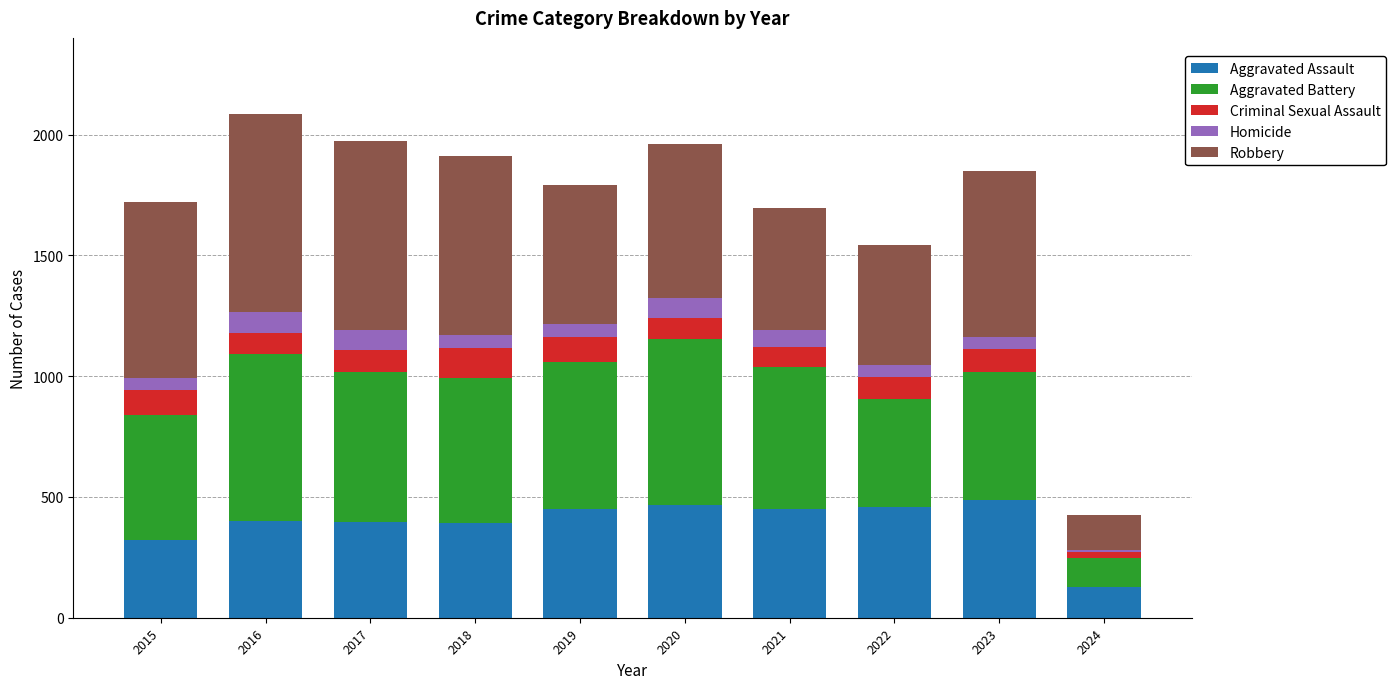

What is the total value across all series at 2019?

1792